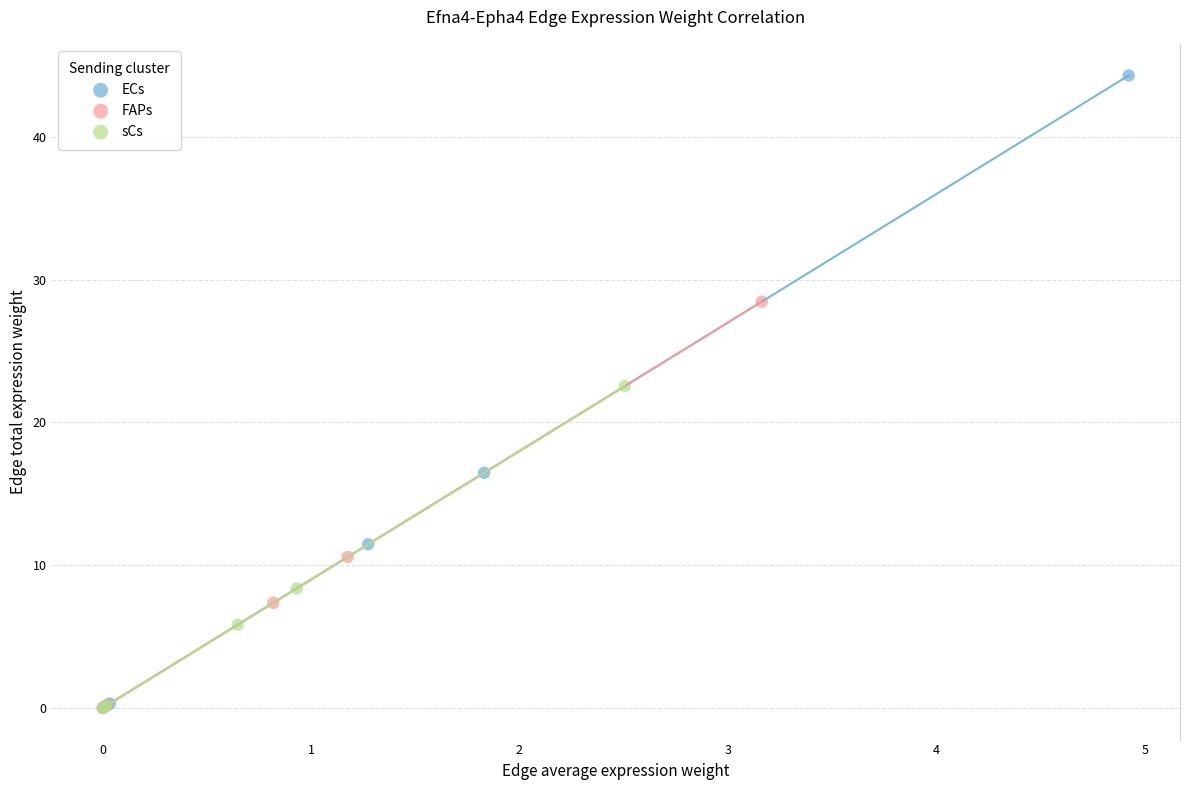

Which series has the largest Y range (max minus min)?

ECs